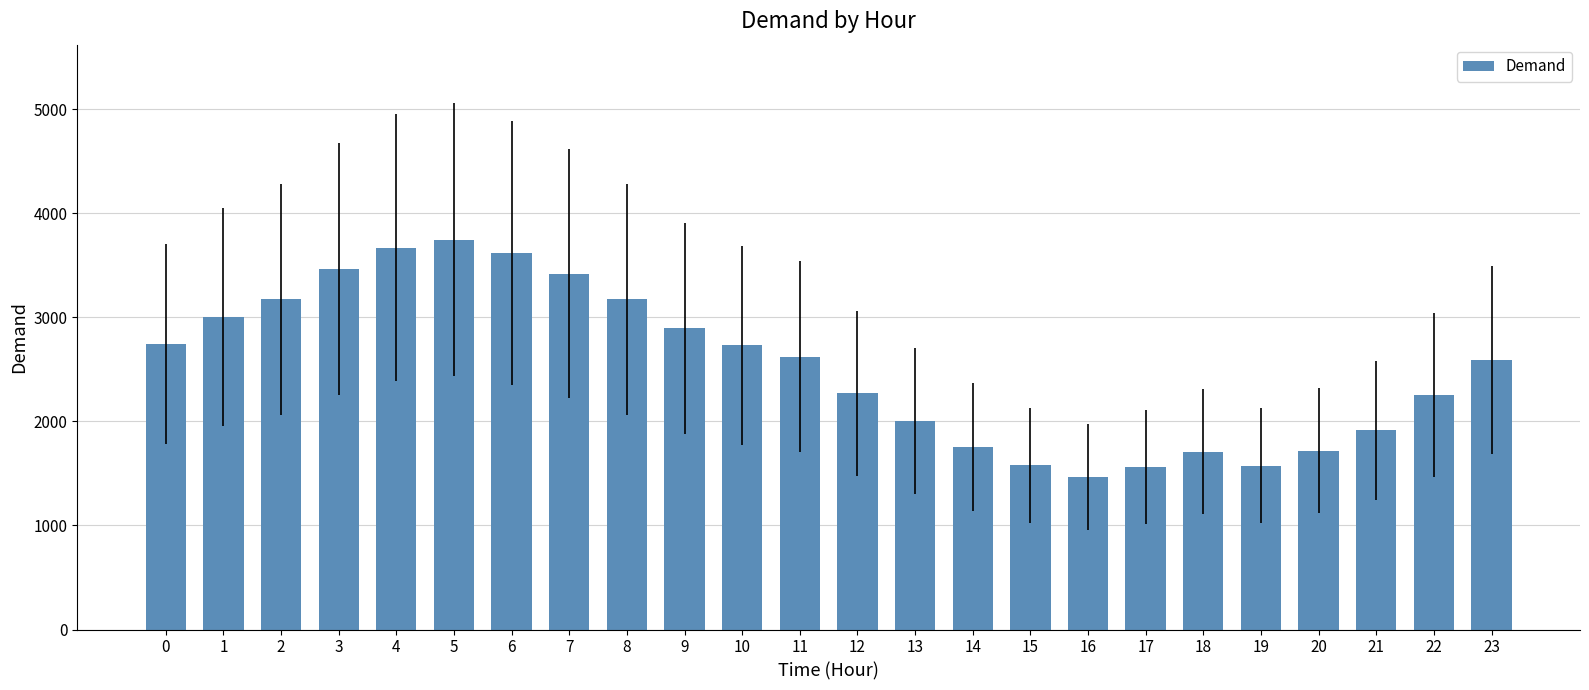

What is the value of the 20th bar from the left?

1574